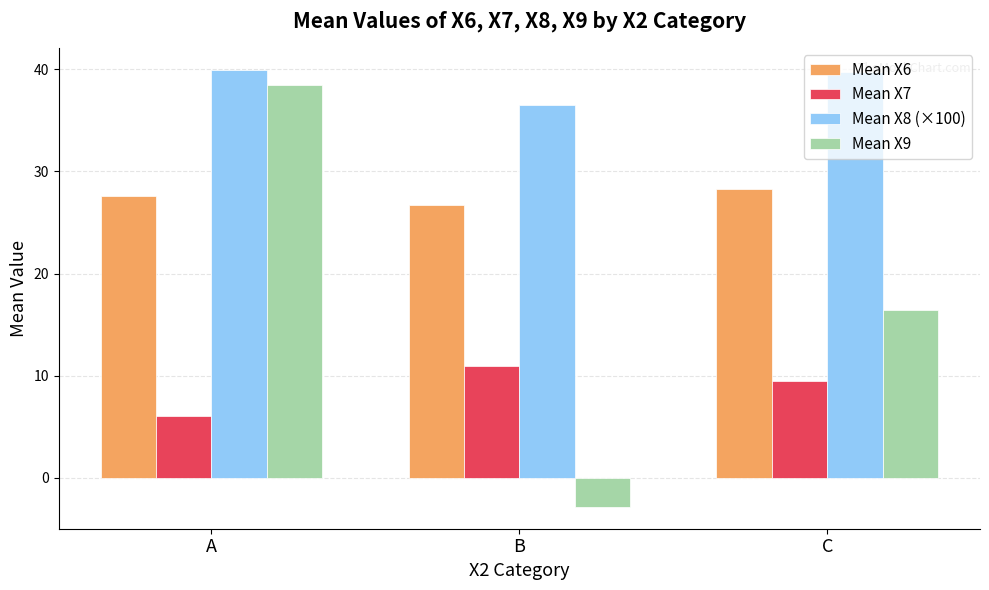

Is the value of Mean X6 at B greater than the value of Mean X8 (×100) at B?

No